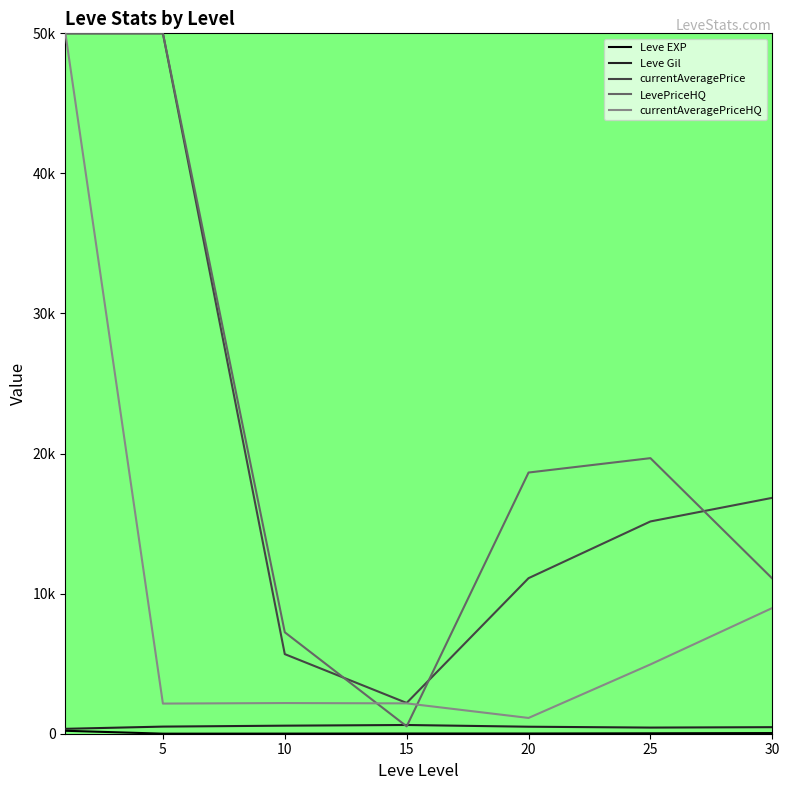

Does the chart have visible grid lines?

No